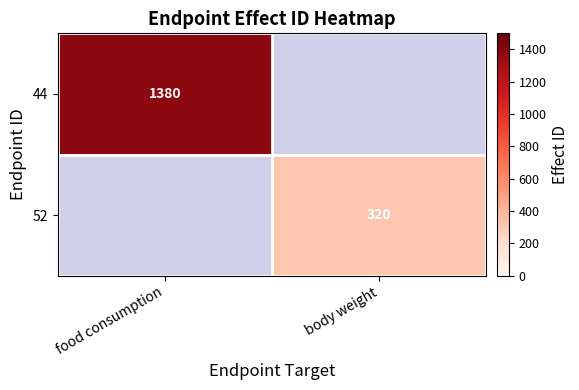

The value of 52 at body weight is 157. True or false?

False